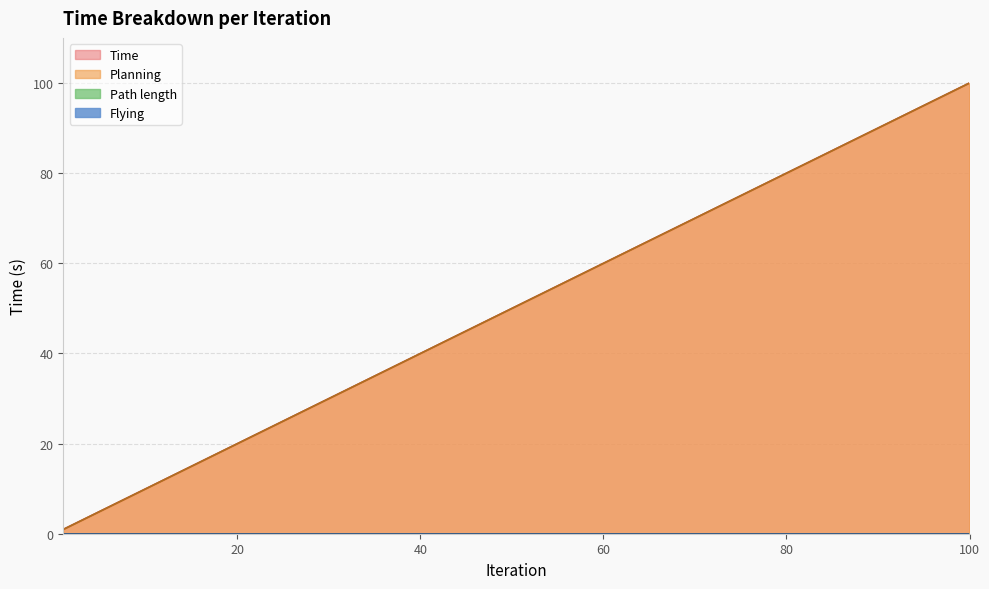

Does the chart have visible grid lines?

Yes